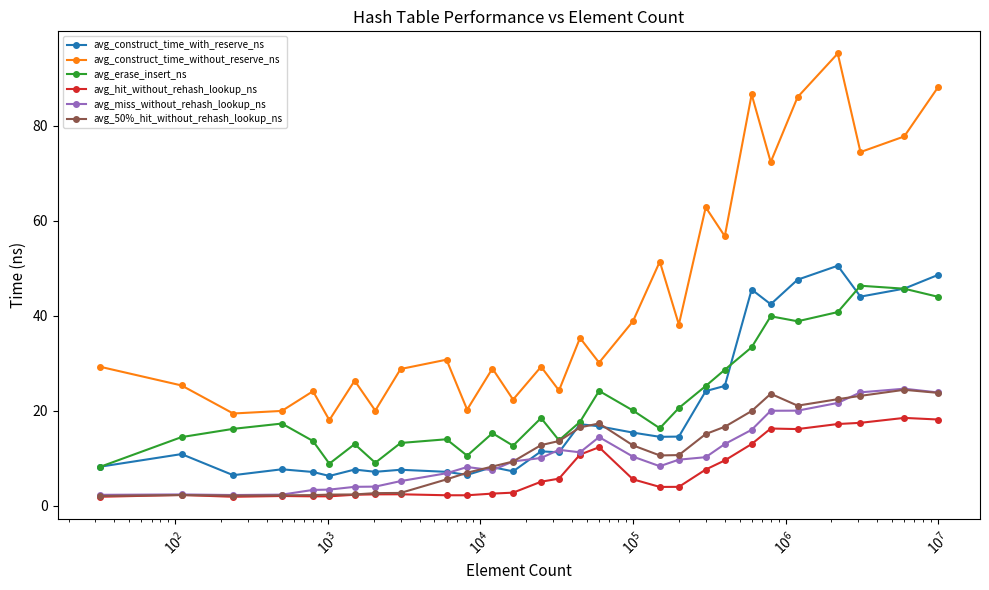

Which series has the largest range (max minus min)?

avg_construct_time_without_reserve_ns